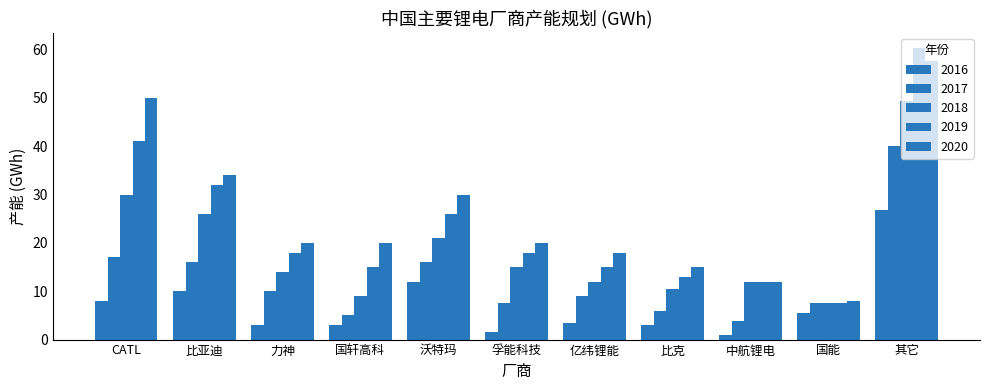

Is the value of 2019 at 沃特玛 greater than the value of 2018 at 中航锂电?

Yes